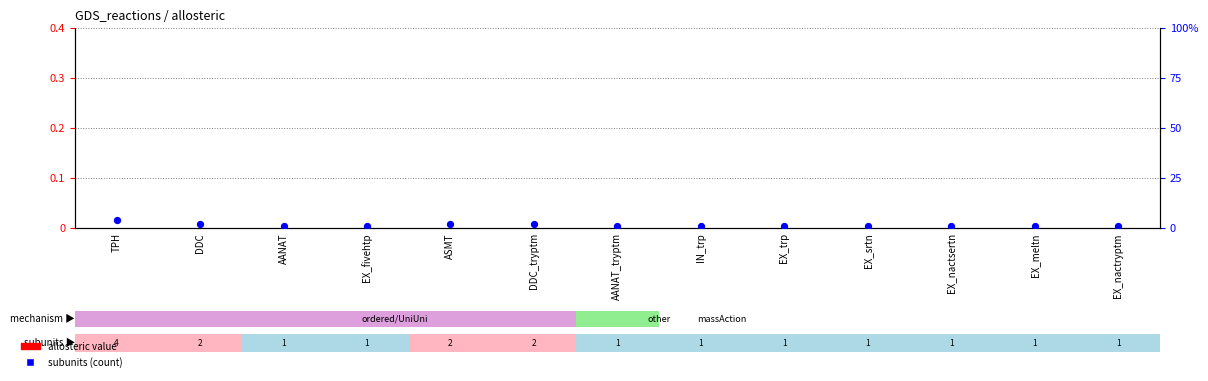

At how many categories does at least one series exceed 1?

4